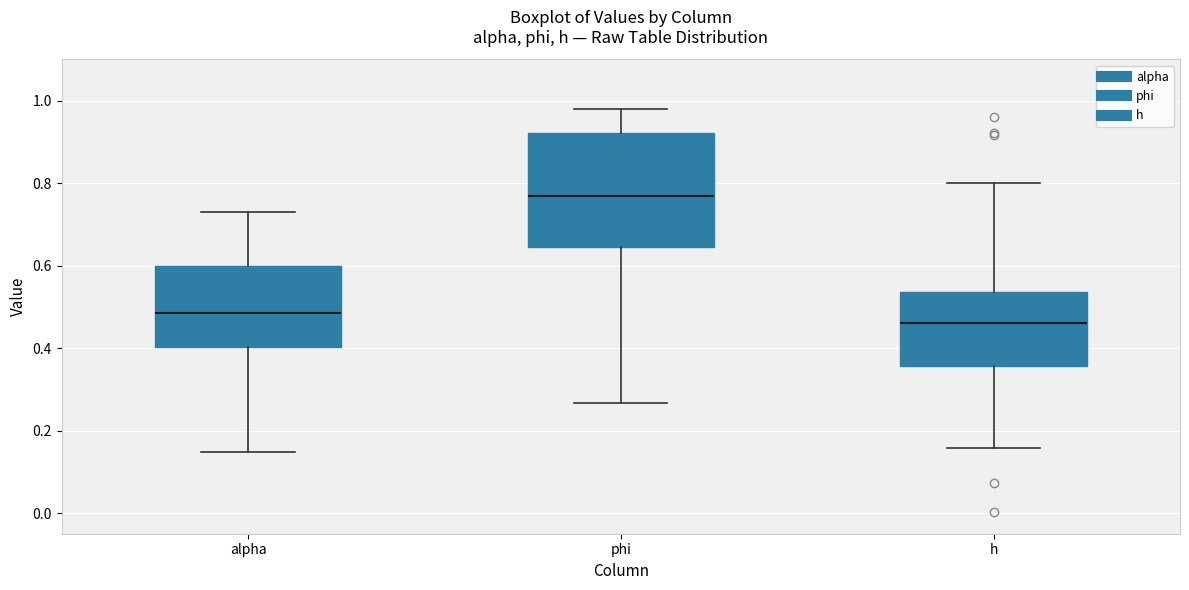

Comparing the boxes themselves (not the whiskers), which one is the tallest?

phi